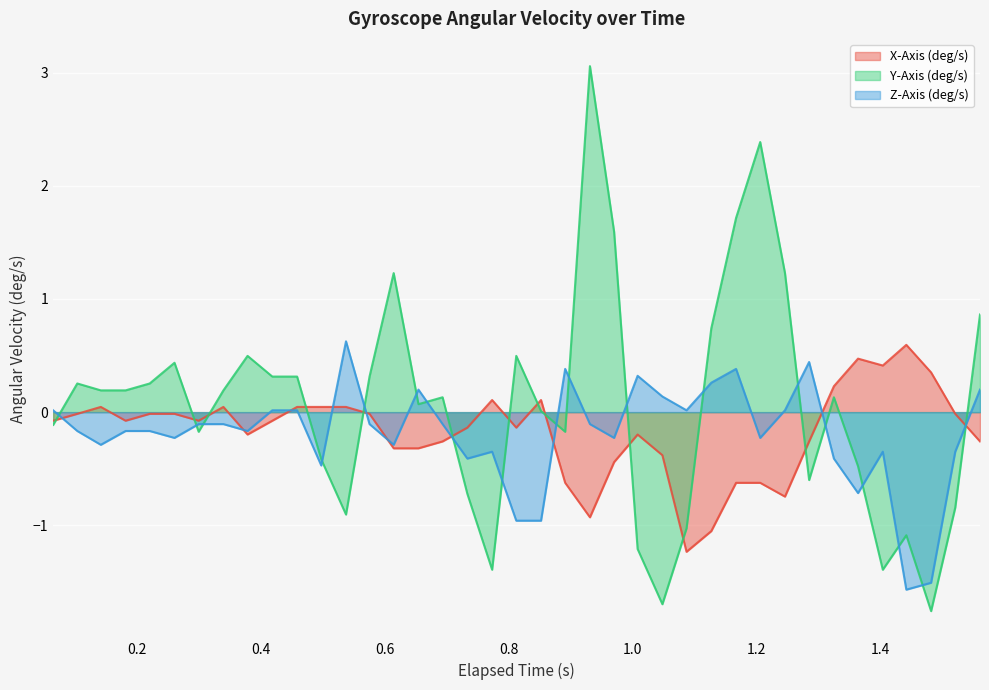

Reading left to right, transcribe all the data shown in this chart.

X-Axis (deg/s): -0.1	-0.0	0.0	-0.1	-0.0	-0.0	-0.1	0.0	-0.2	-0.1	0.0	0.0	0.0	-0.0	-0.3	-0.3	-0.3	-0.1	0.1	-0.1	0.1	-0.6	-0.9	-0.4	-0.2	-0.4	-1.2	-1.1	-0.6	-0.6	-0.7	-0.3	0.2	0.5	0.4	0.6	0.4	-0.0	-0.3
Y-Axis (deg/s): -0.1	0.3	0.2	0.2	0.3	0.4	-0.2	0.2	0.5	0.3	0.3	-0.4	-0.9	0.3	1.2	0.1	0.1	-0.7	-1.4	0.5	0.0	-0.2	3.1	1.6	-1.2	-1.7	-1.0	0.7	1.7	2.4	1.2	-0.6	0.1	-0.5	-1.4	-1.1	-1.8	-0.8	0.9
Z-Axis (deg/s): 0.0	-0.2	-0.3	-0.2	-0.2	-0.2	-0.1	-0.1	-0.2	0.0	0.0	-0.5	0.6	-0.1	-0.3	0.2	-0.1	-0.4	-0.3	-1.0	-1.0	0.4	-0.1	-0.2	0.3	0.1	0.0	0.3	0.4	-0.2	0.0	0.4	-0.4	-0.7	-0.3	-1.6	-1.5	-0.3	0.2